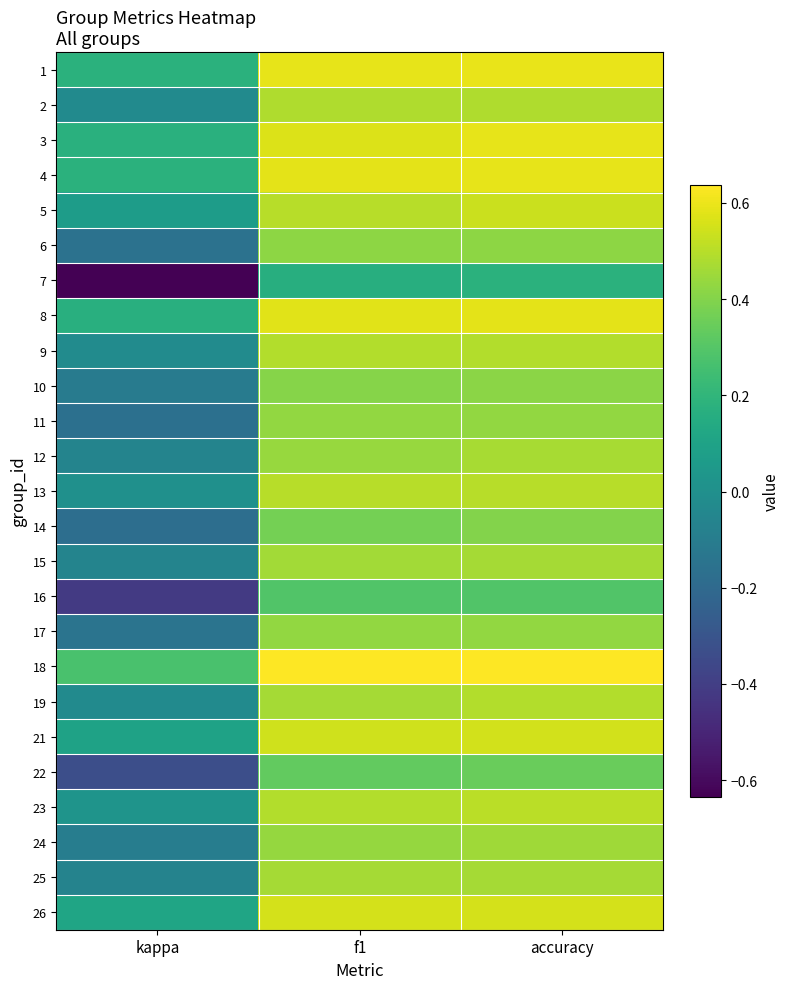

List the series in order of their peak value, highest first.

18, 1, 3, 4, 8, 26, 21, 5, 23, 13, 9, 19, 2, 12, 15, 25, 24, 11, 17, 6, 10, 14, 22, 16, 7